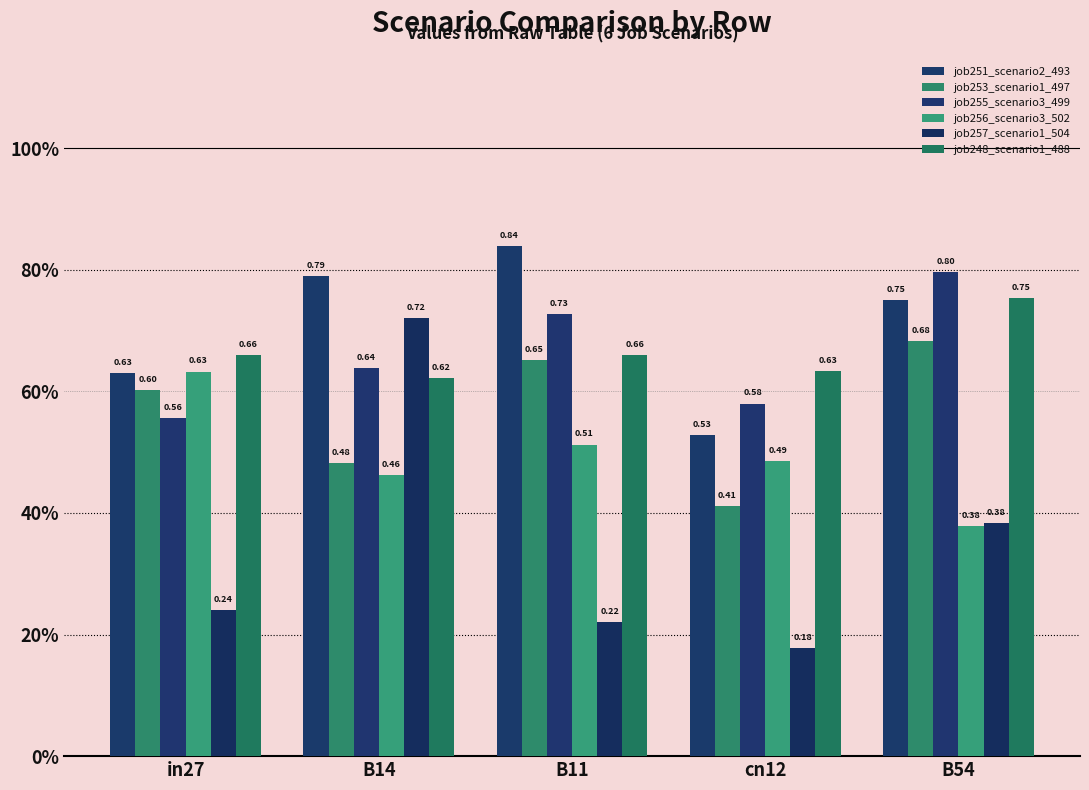

Reading left to right, list all the values displayed in this chart.

job251_scenario2_493: in27=0.6	B14=0.8	B11=0.8	cn12=0.5	B54=0.8
job253_scenario1_497: in27=0.6	B14=0.5	B11=0.7	cn12=0.4	B54=0.7
job255_scenario3_499: in27=0.6	B14=0.6	B11=0.7	cn12=0.6	B54=0.8
job256_scenario3_502: in27=0.6	B14=0.5	B11=0.5	cn12=0.5	B54=0.4
job257_scenario1_504: in27=0.2	B14=0.7	B11=0.2	cn12=0.2	B54=0.4
job248_scenario1_488: in27=0.7	B14=0.6	B11=0.7	cn12=0.6	B54=0.8